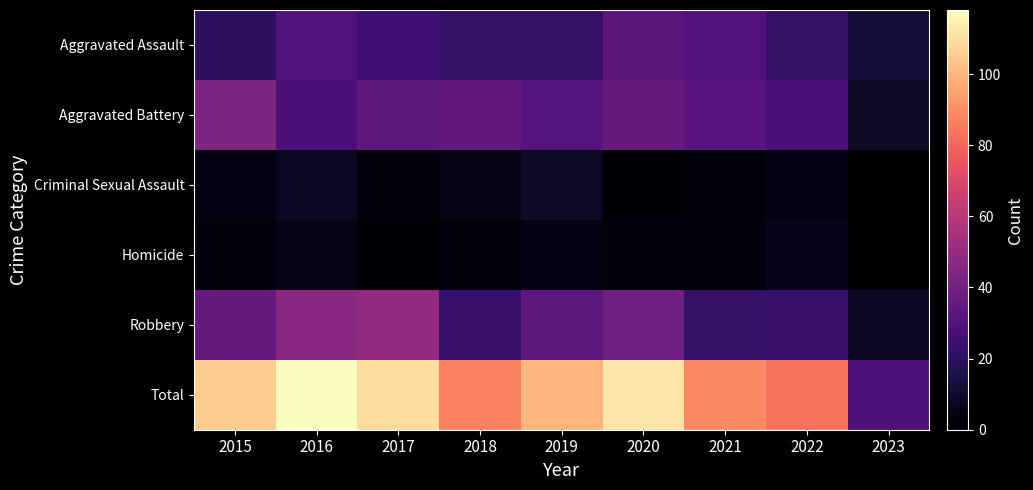

Reading left to right, what are all the values shown in this chart?

Aggravated Assault: 2015=20	2016=30	2017=24	2018=22	2019=22	2020=33	2021=30	2022=22	2023=12
Aggravated Battery: 2015=43	2016=28	2017=34	2018=35	2019=31	2020=36	2021=32	2022=28	2023=9
Criminal Sexual Assault: 2015=4	2016=8	2017=2	2018=5	2019=9	2020=1	2021=2	2022=4	2023=0
Homicide: 2015=3	2016=5	2017=1	2018=2	2019=4	2020=3	2021=3	2022=6	2023=0
Robbery: 2015=36	2016=47	2017=49	2018=23	2019=34	2020=39	2021=22	2022=23	2023=8
Total: 2015=106	2016=118	2017=110	2018=87	2019=100	2020=112	2021=89	2022=83	2023=29